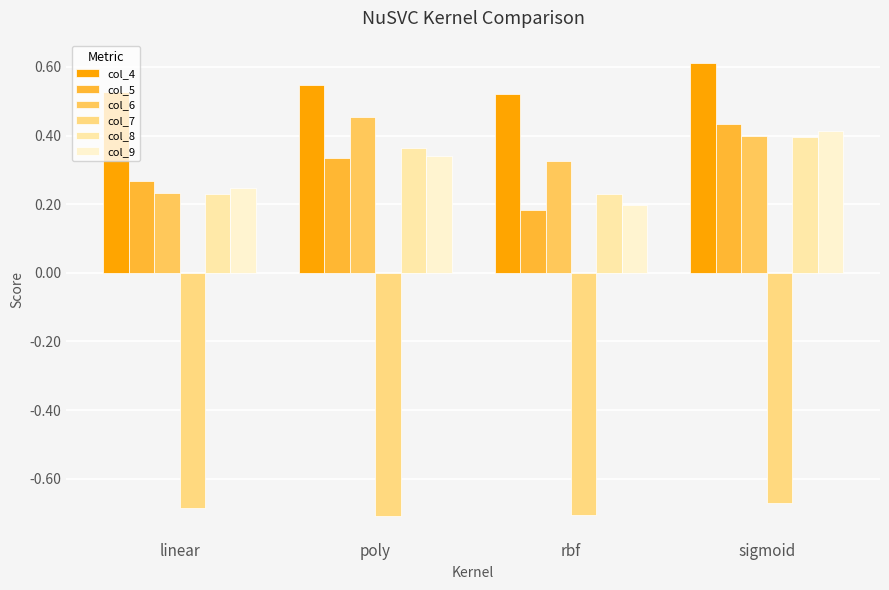

How many col_6 values are between 0 and 1?

4